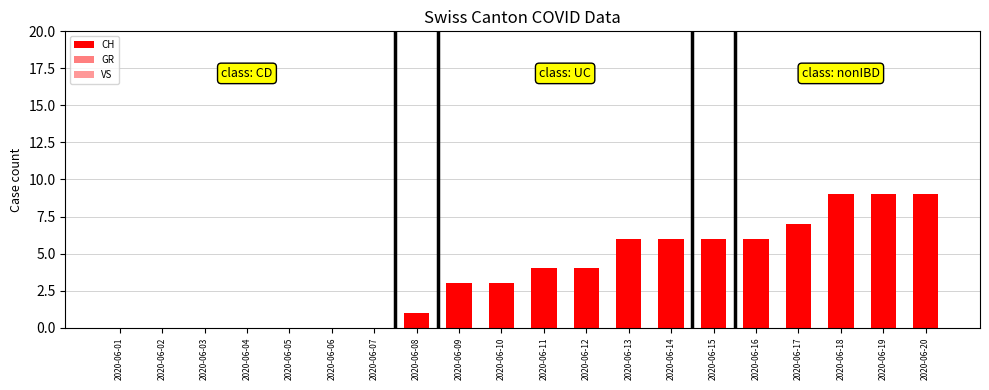

List the labels in order of GR value, smallest first.

2020-06-01, 2020-06-02, 2020-06-03, 2020-06-04, 2020-06-05, 2020-06-06, 2020-06-07, 2020-06-08, 2020-06-09, 2020-06-10, 2020-06-11, 2020-06-12, 2020-06-13, 2020-06-14, 2020-06-15, 2020-06-16, 2020-06-17, 2020-06-18, 2020-06-19, 2020-06-20